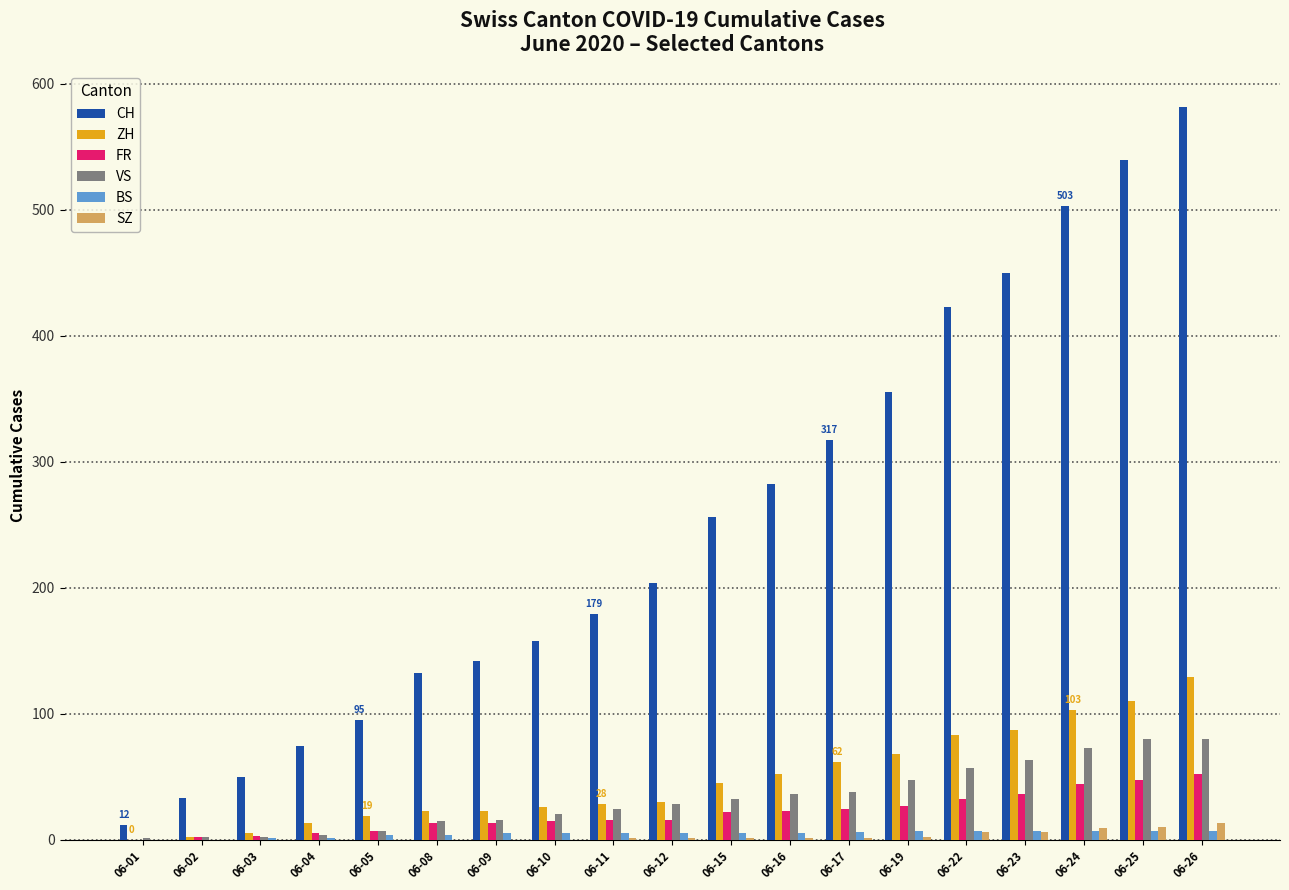

Which series has the largest total across all categories?

CH